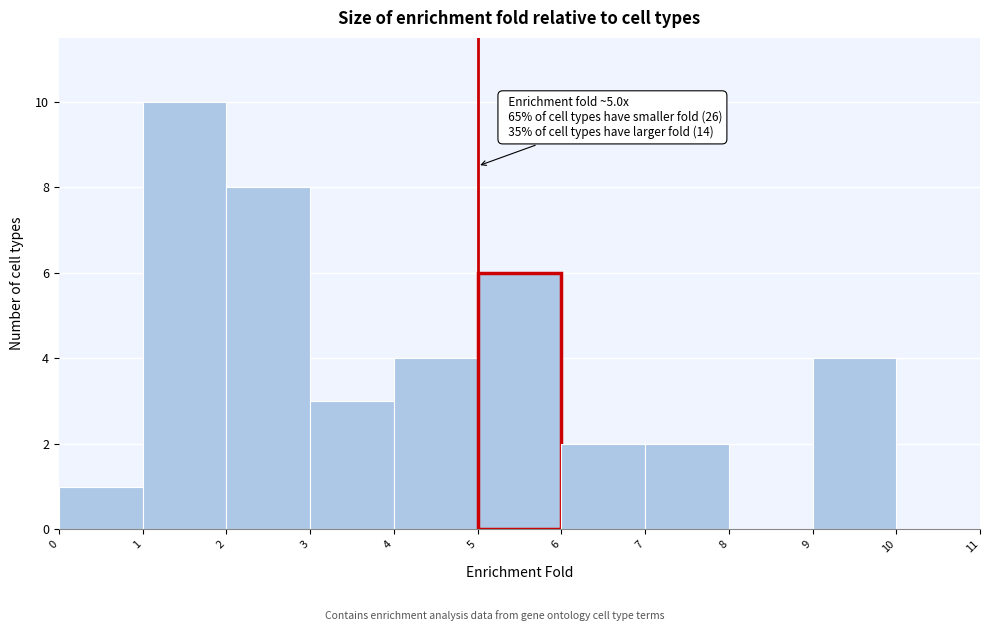

Which range on the x-axis has the tallest bar?

1 to 2